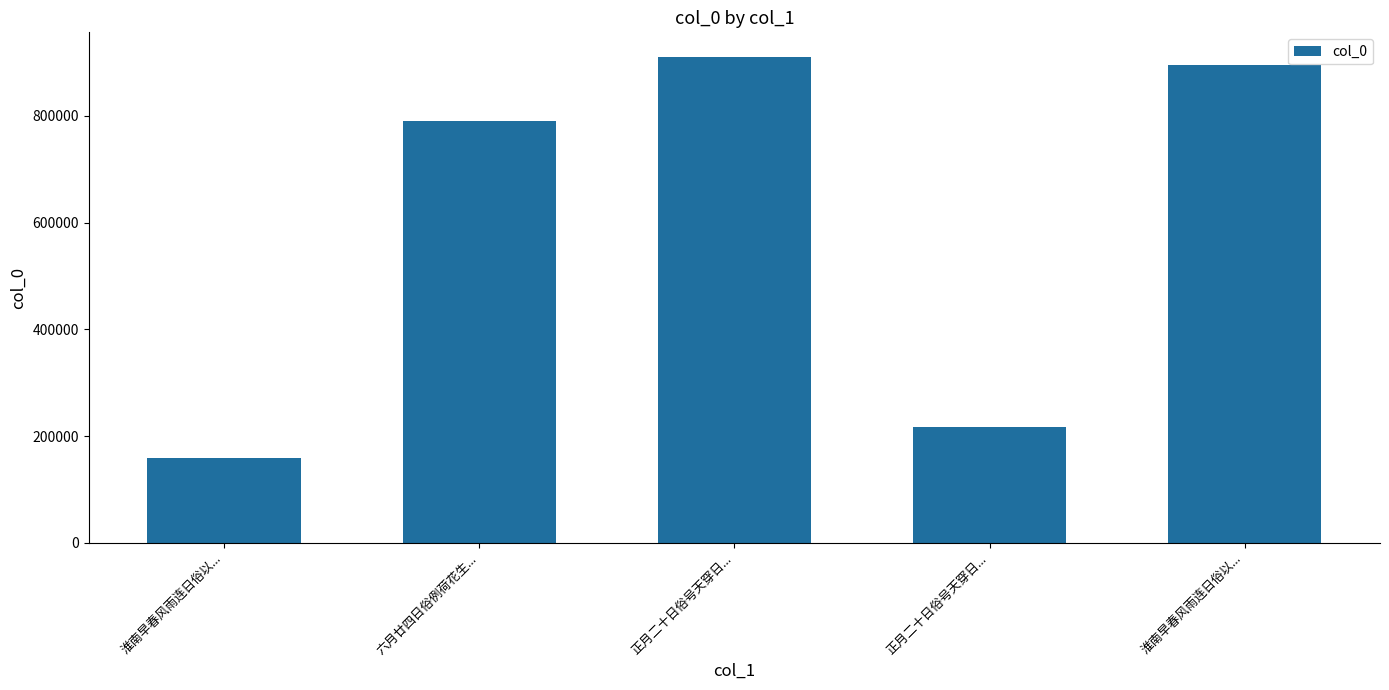

What is the greatest value displayed?

910776